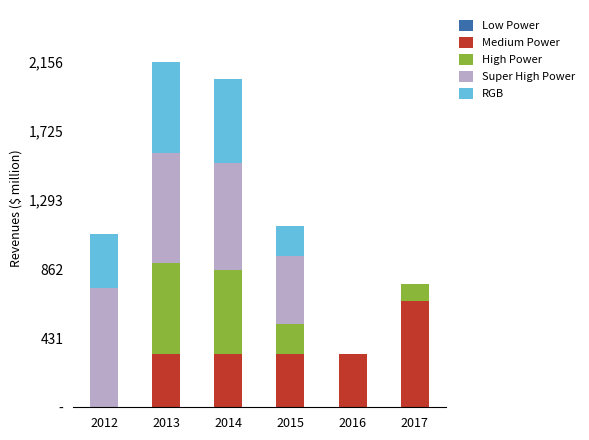

Does the chart contain stacked bars?

Yes